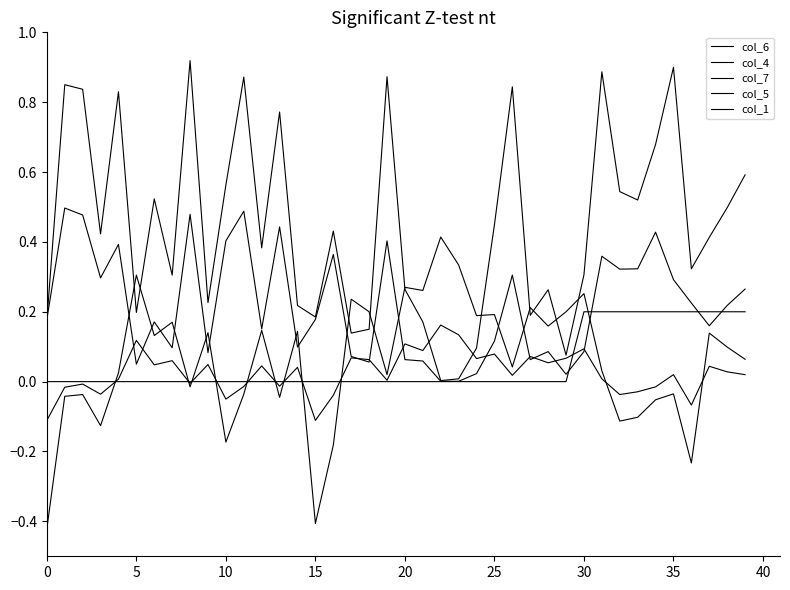

Which category has the highest value in the col_6 series?

22